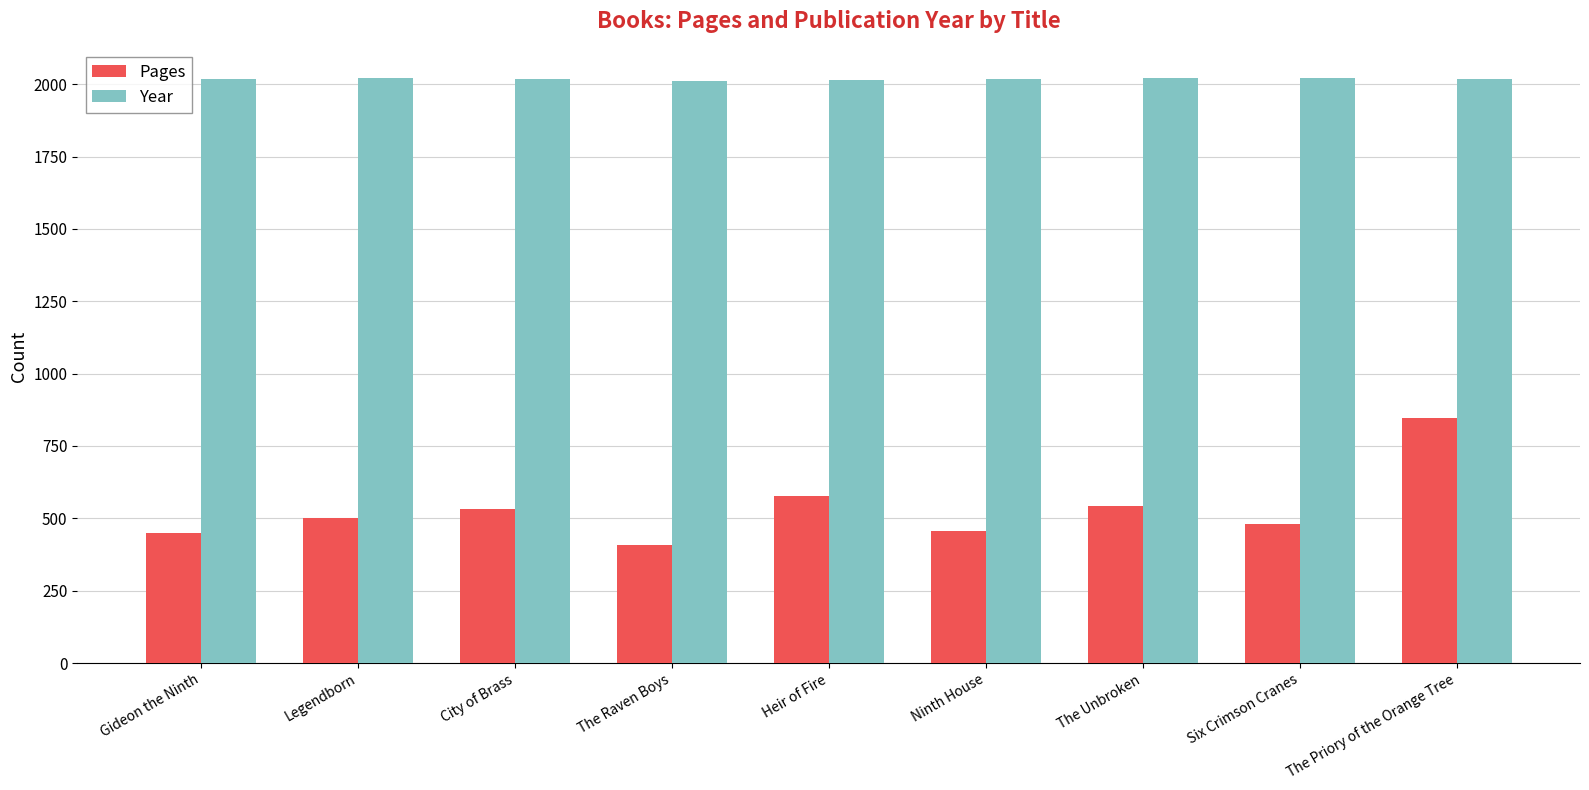

List the series in order of their overall mean, lowest first.

Pages, Year